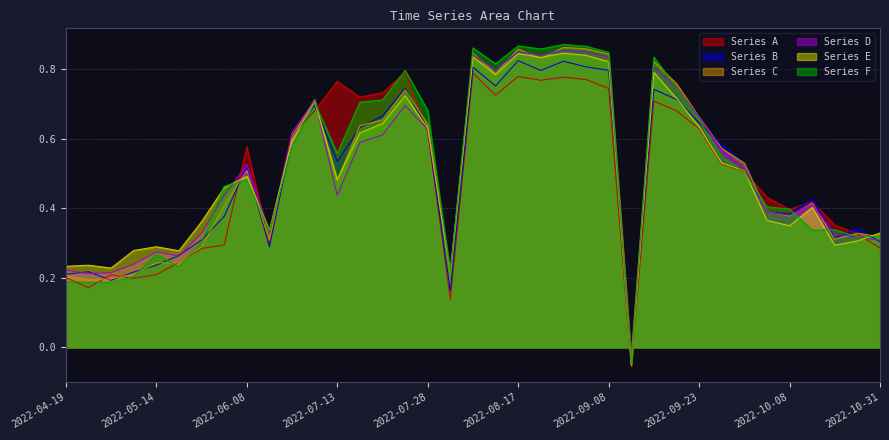

In Series C, how many points are lower than both neighbors (excluding endpoints)?

9